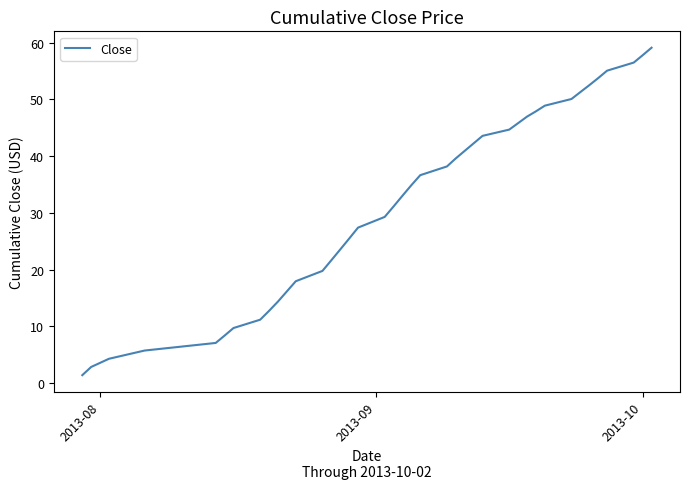

What is the maximum value shown in the chart?

59.1